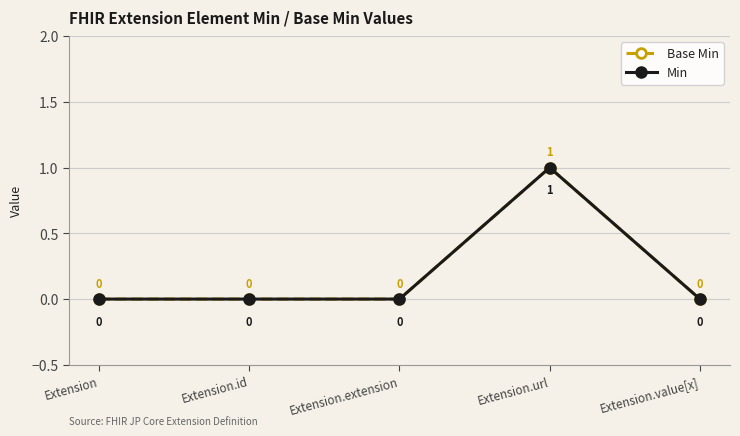

True or false: Min has more than 2 interior local peaks.

False